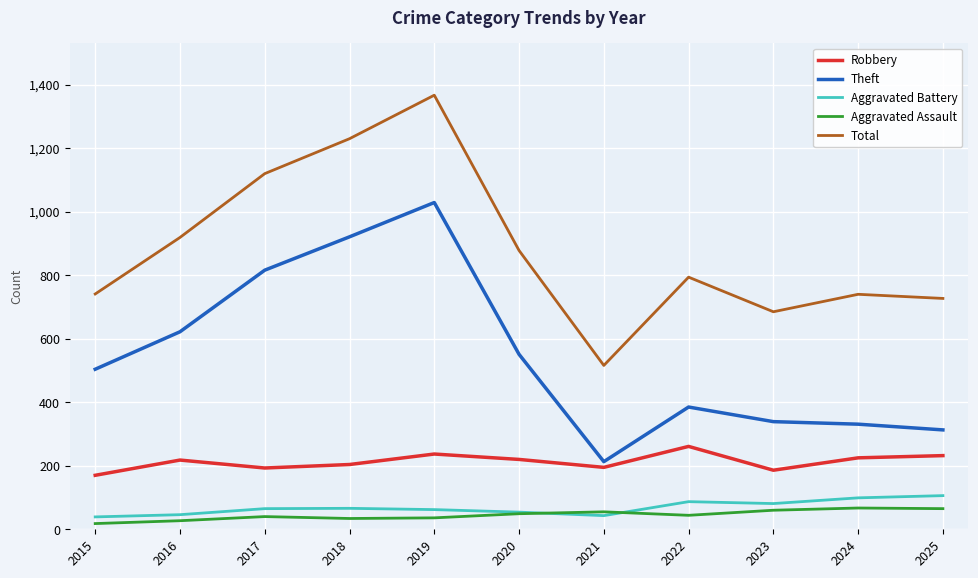

Which series has the largest range (max minus min)?

Total